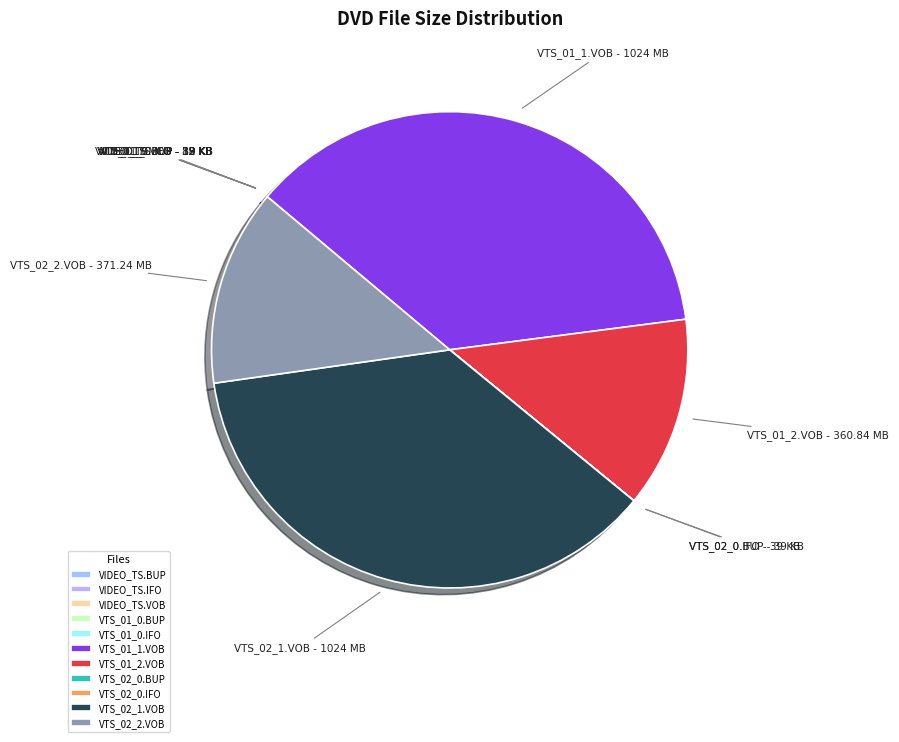

Is it true that VTS_02_1.VOB is 37% of the pie?

True